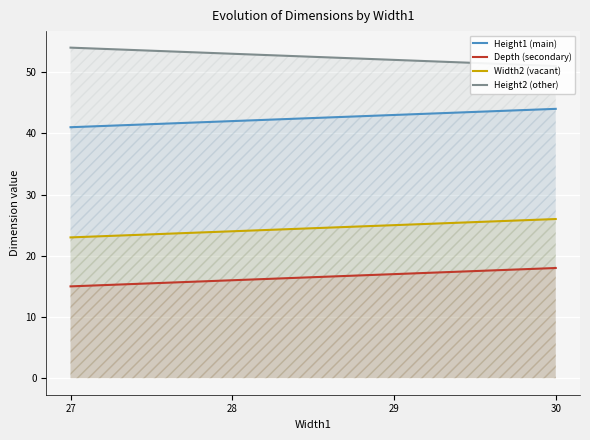

What are all the series names shown in the legend?

Height1 (main), Depth (secondary), Width2 (vacant), Height2 (other)